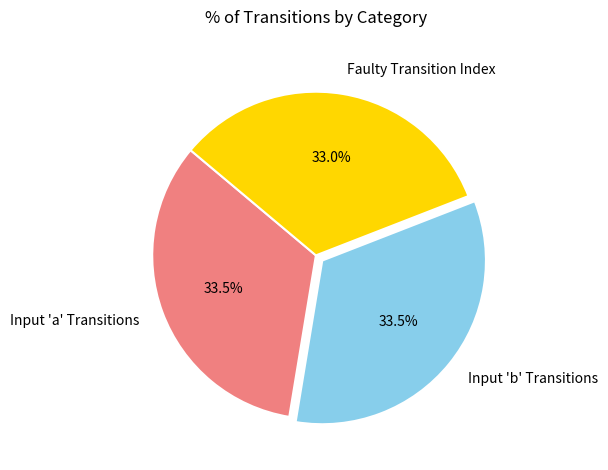

Count the number of slices in the pie.

3